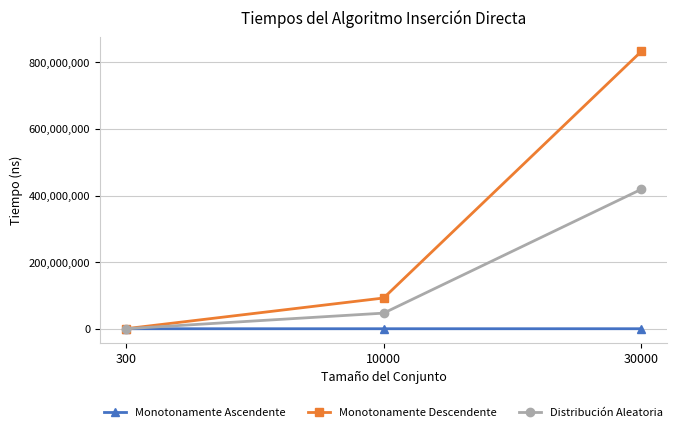

What is the greatest value displayed?

833046394